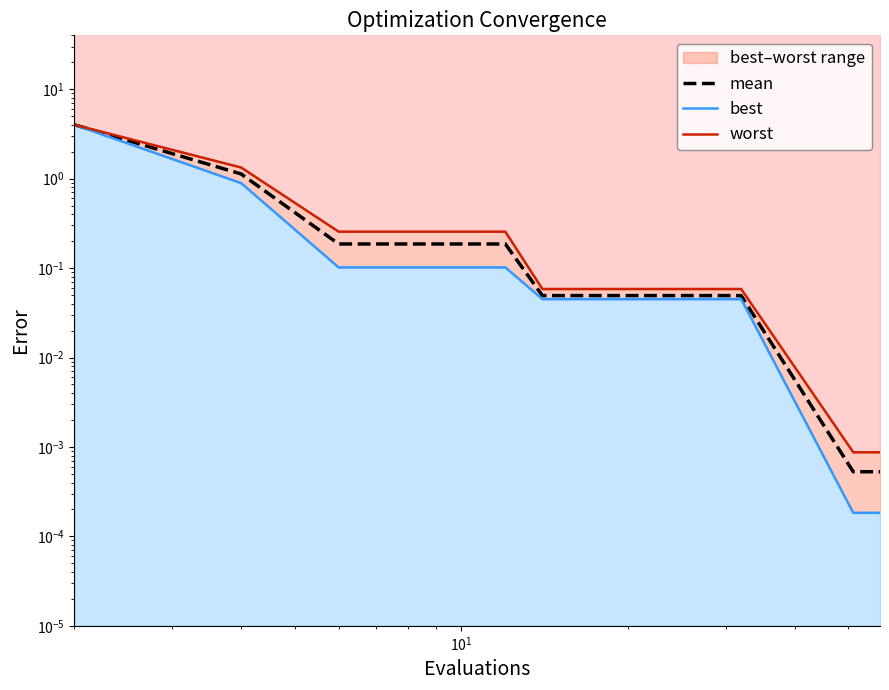

How many lines are shown in the chart?

3